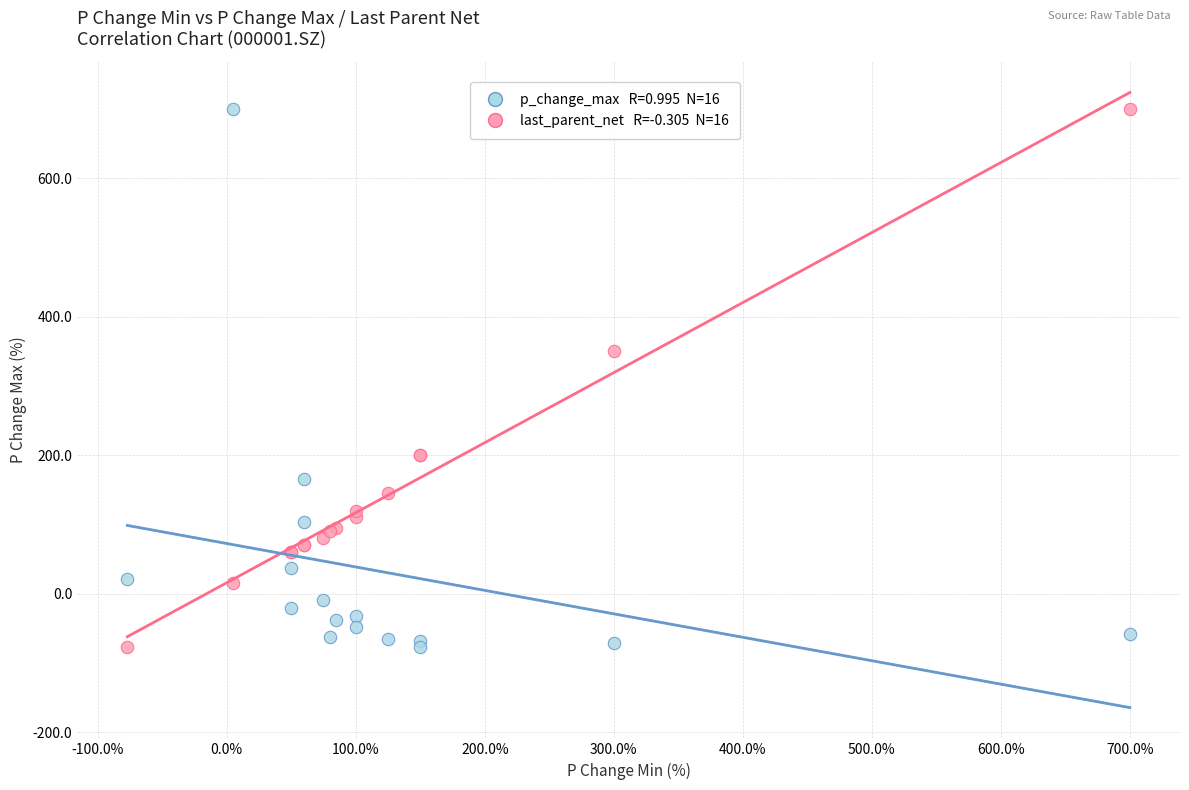

Across all series, what Y value is closest to 311?

350.0